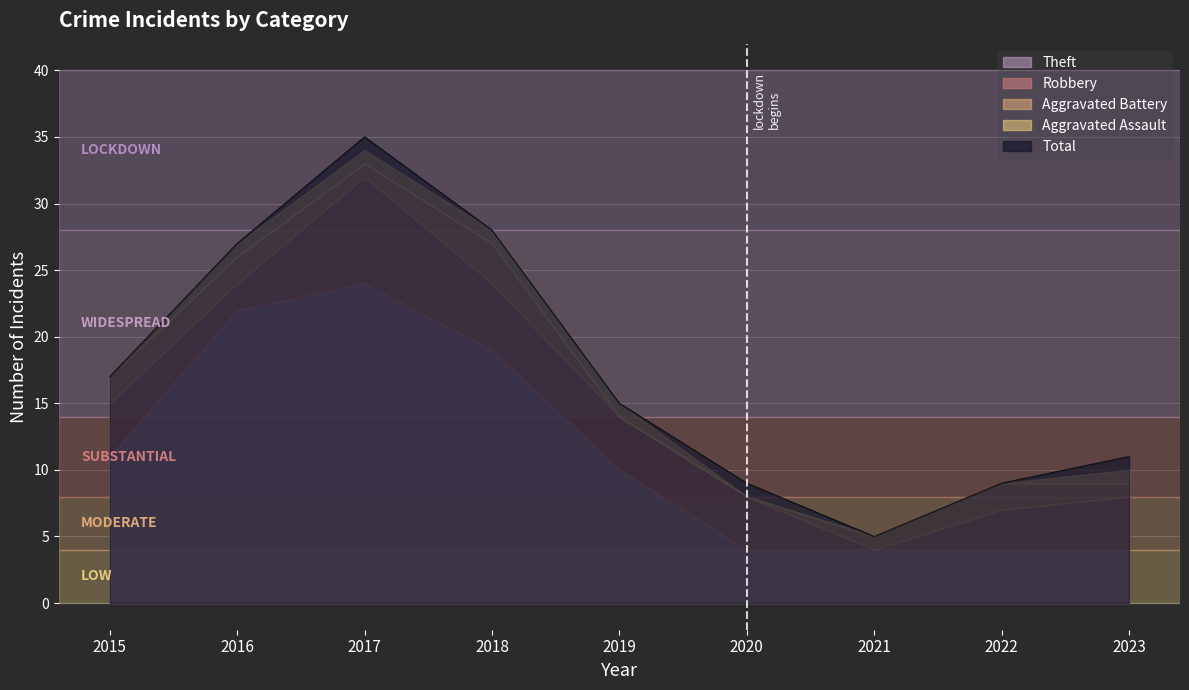

Which category has the lowest value across all series?

2021